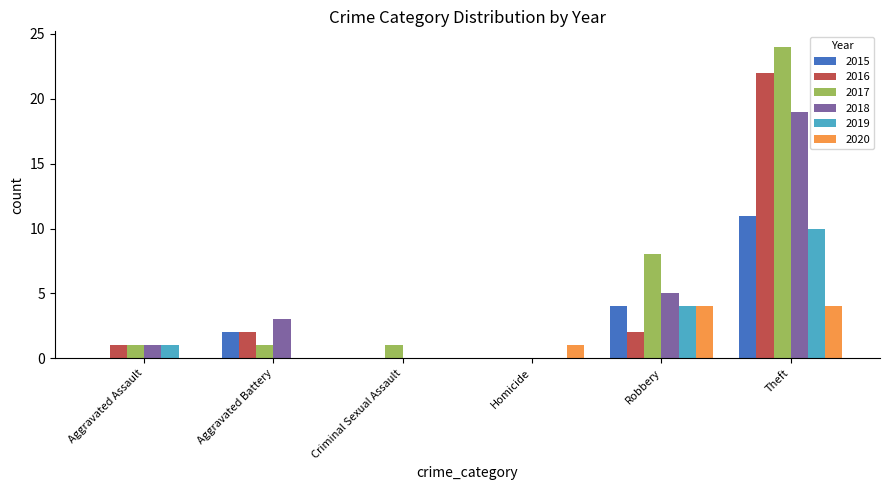

Does the chart contain stacked bars?

No